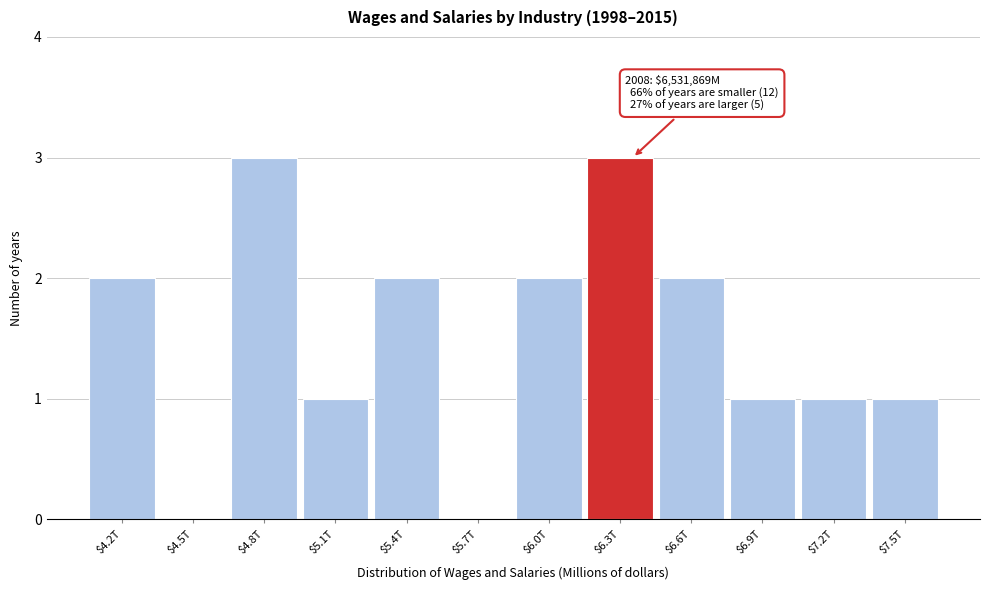

What is the maximum value shown in the chart?

3